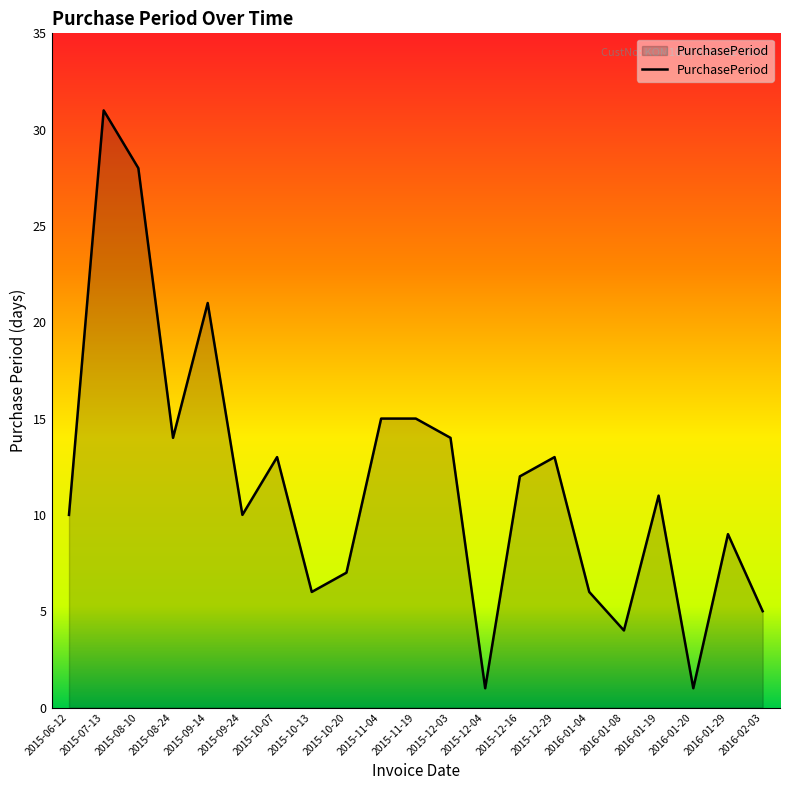

What position from the right is 2016-02-03?

1